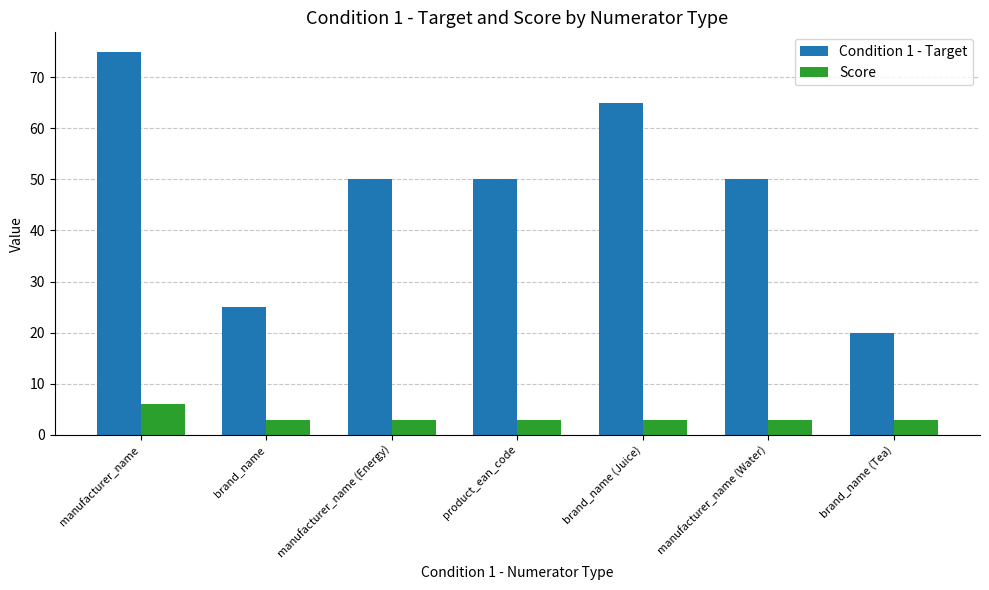

At manufacturer_name, list the series in order from smallest to largest.

Score, Condition 1 - Target